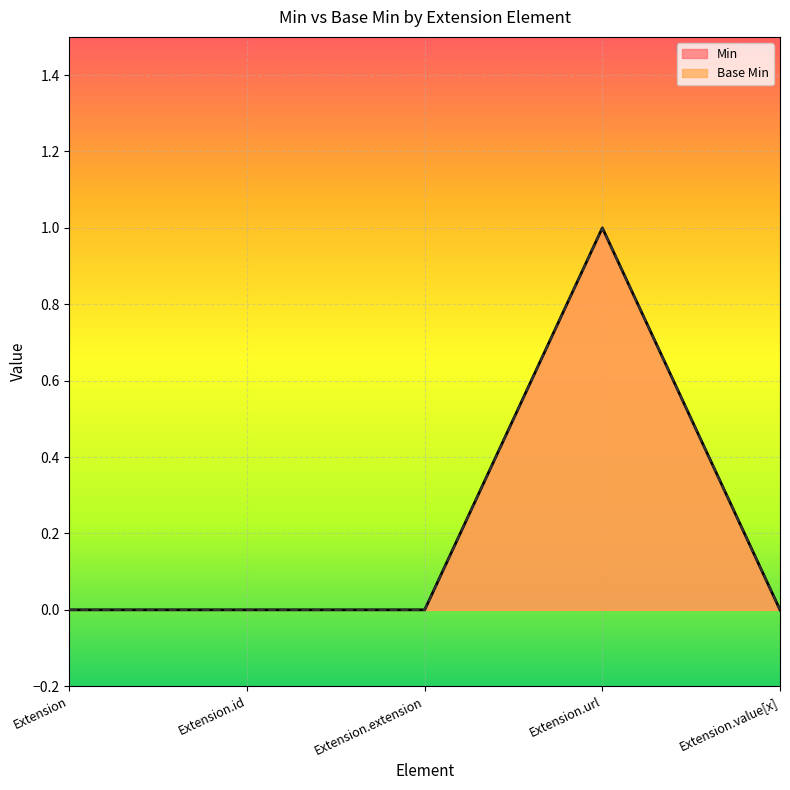

Which category has the highest value in the Base Min series?

Extension.url